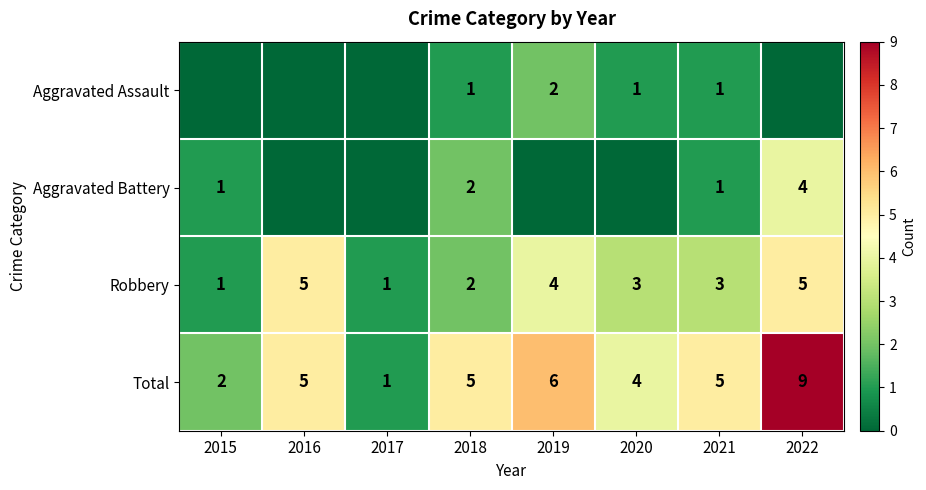

What is the difference between the maximum and minimum values in the Total series?

8